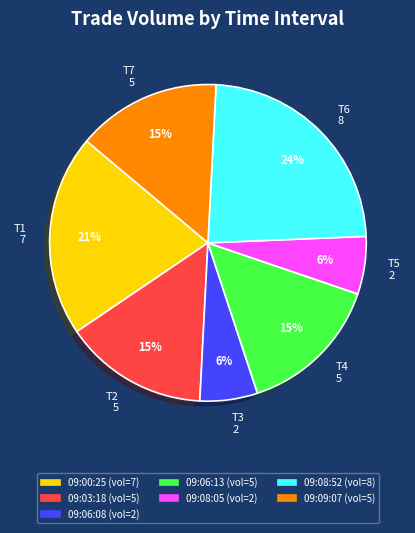

Between T6 8 and T3 2, which is larger?

T6 8